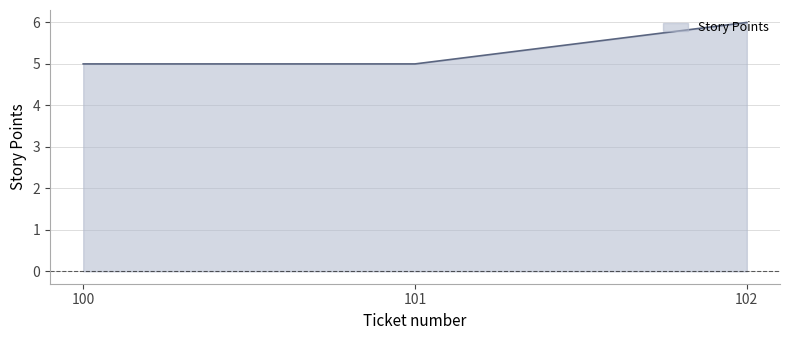

What is the difference between the maximum and minimum values?

1